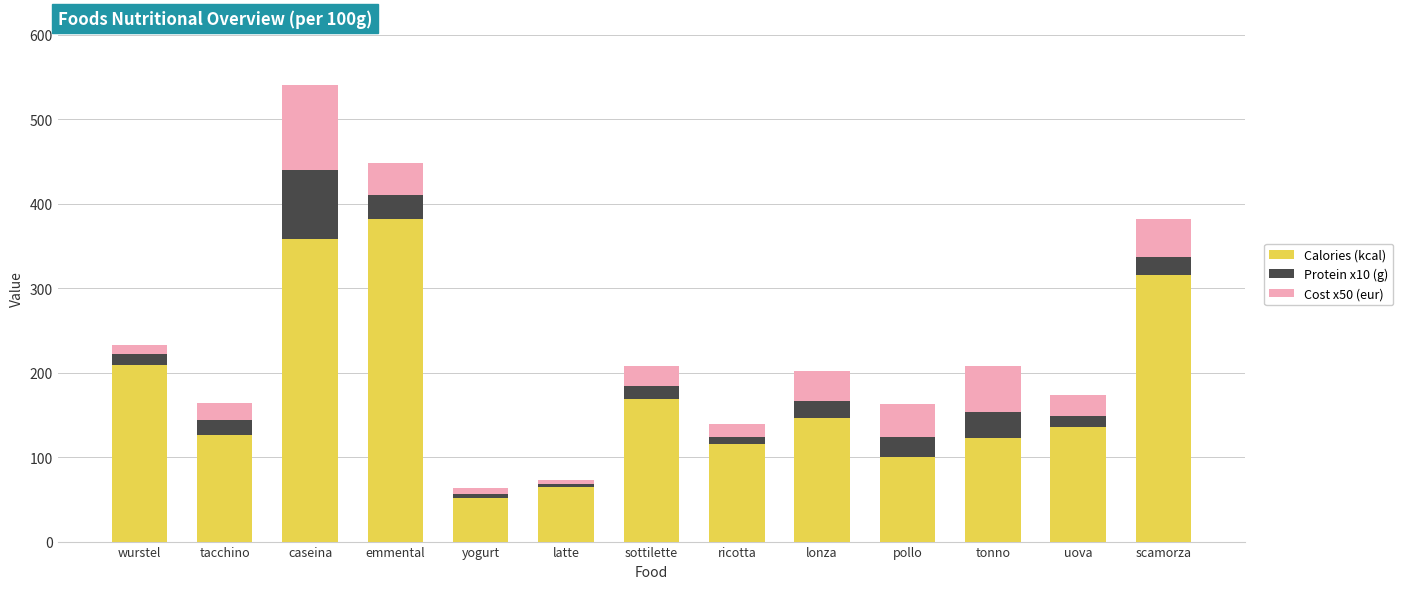

Where is Calories (kcal) nearest to the value 216?

wurstel